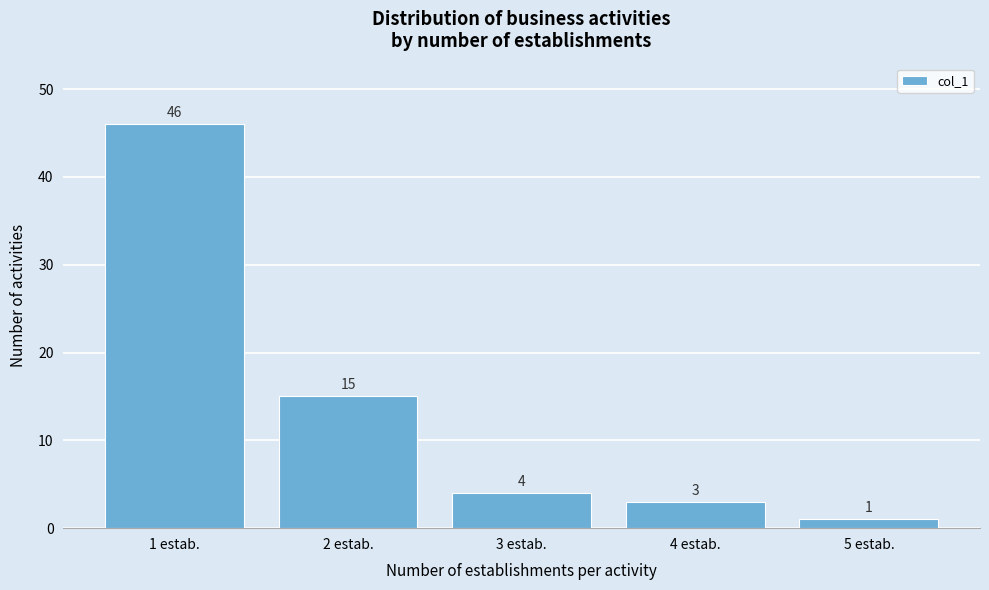

Reading left to right, list all the values displayed in this chart.

1 estab.=46	2 estab.=15	3 estab.=4	4 estab.=3	5 estab.=1